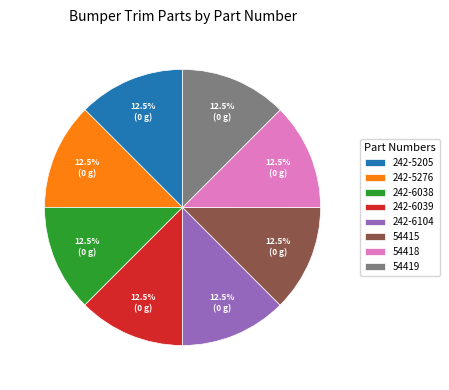

Approximately how many times larger is the value at 54418 compared to 54419?

1.0